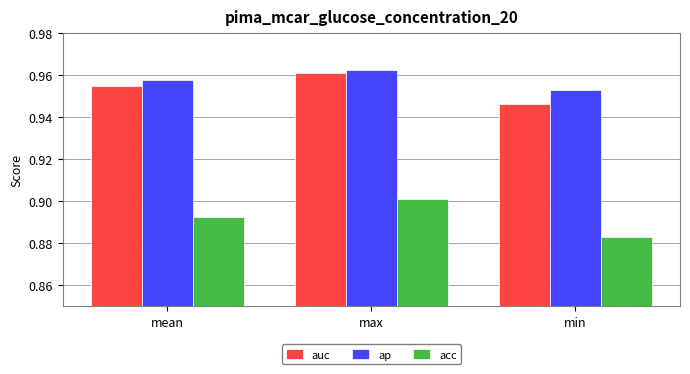

At which category does the chart reach its peak across all series?

max